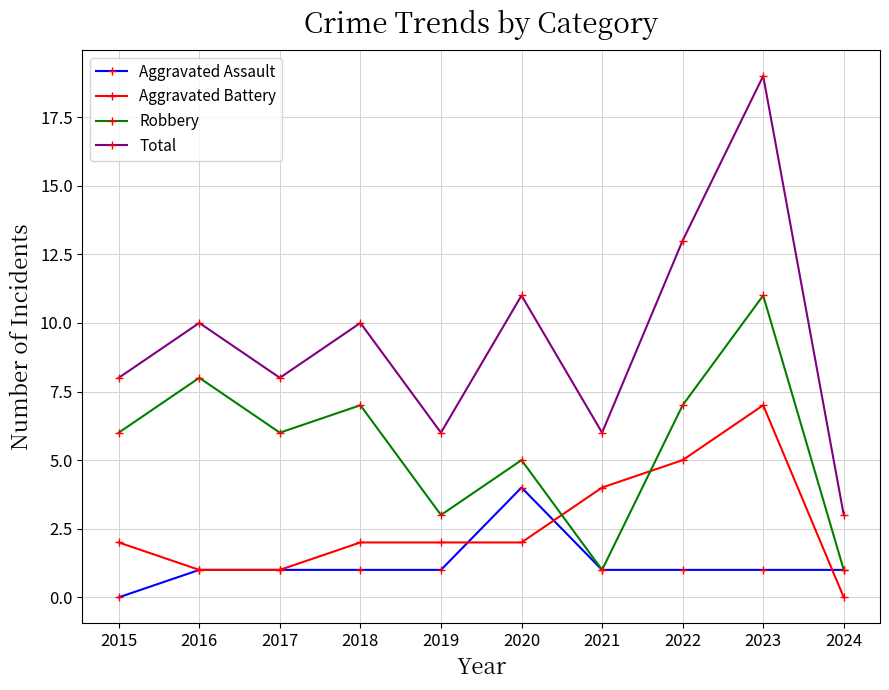

At 2022, list the series in order from smallest to largest.

Aggravated Assault, Aggravated Battery, Robbery, Total